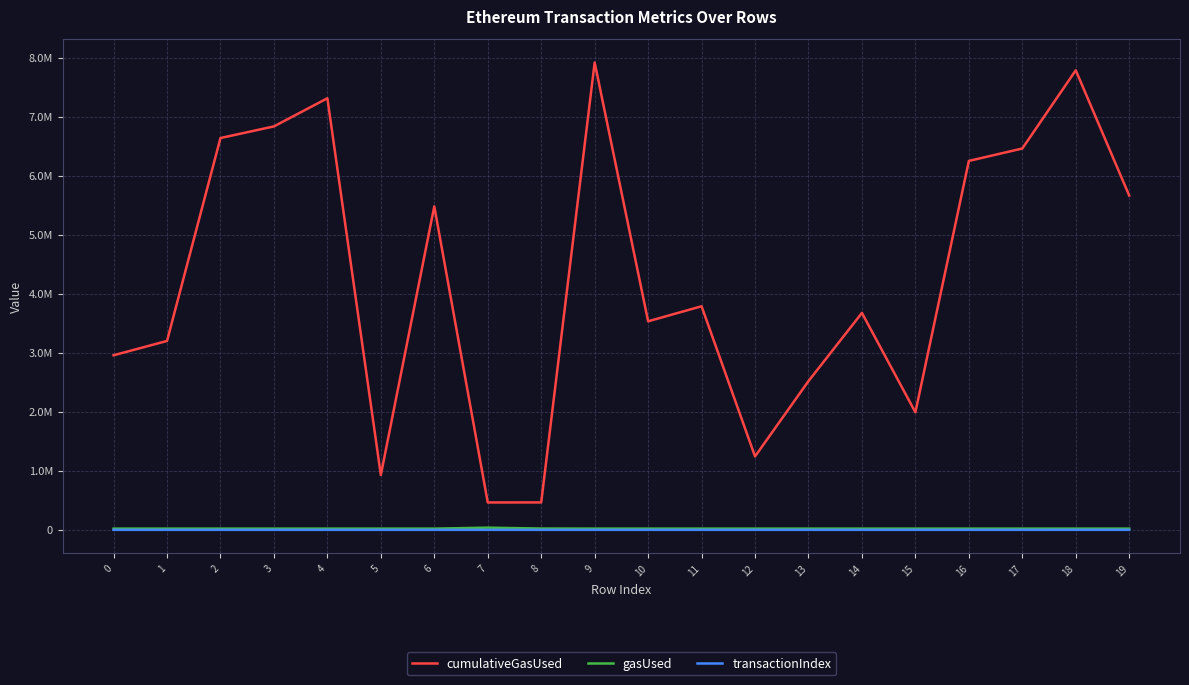

Which series has the largest total across all categories?

cumulativeGasUsed